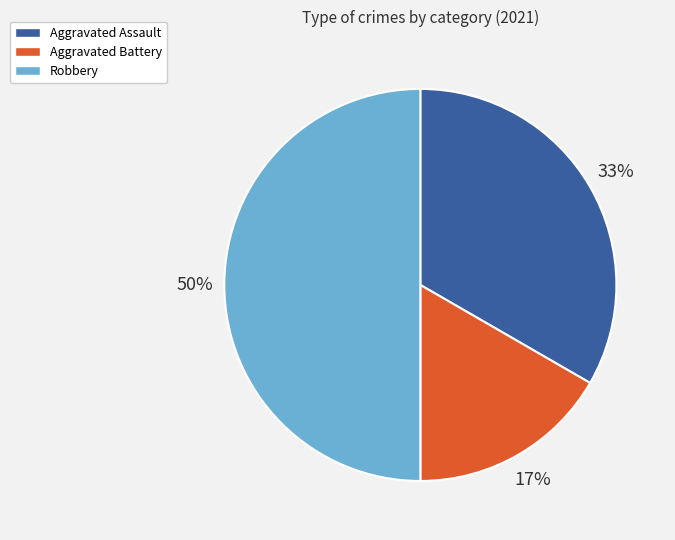

How many segments does this pie chart have?

3